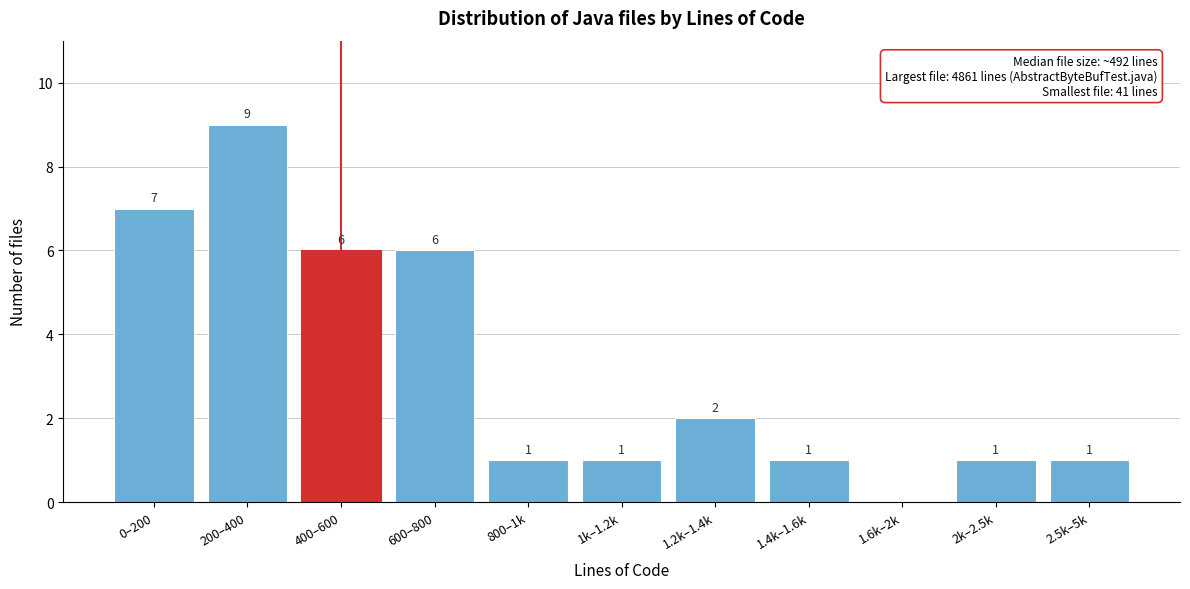

Reading left to right, transcribe all the data shown in this chart.

0–200=7	200–400=9	400–600=6	600–800=6	800–1k=1	1k–1.2k=1	1.2k–1.4k=2	1.4k–1.6k=1	1.6k–2k=0	2k–2.5k=1	2.5k–5k=1